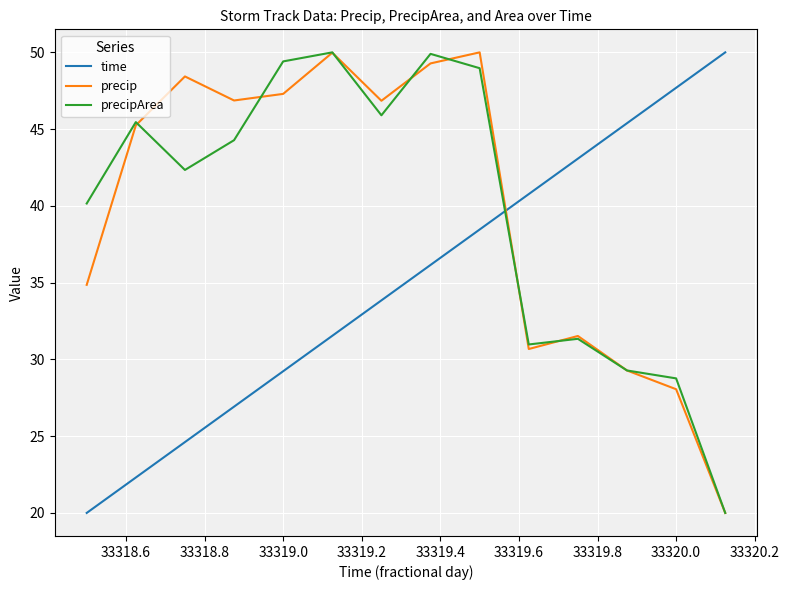

What is the highest value of the precipArea series?

50.0